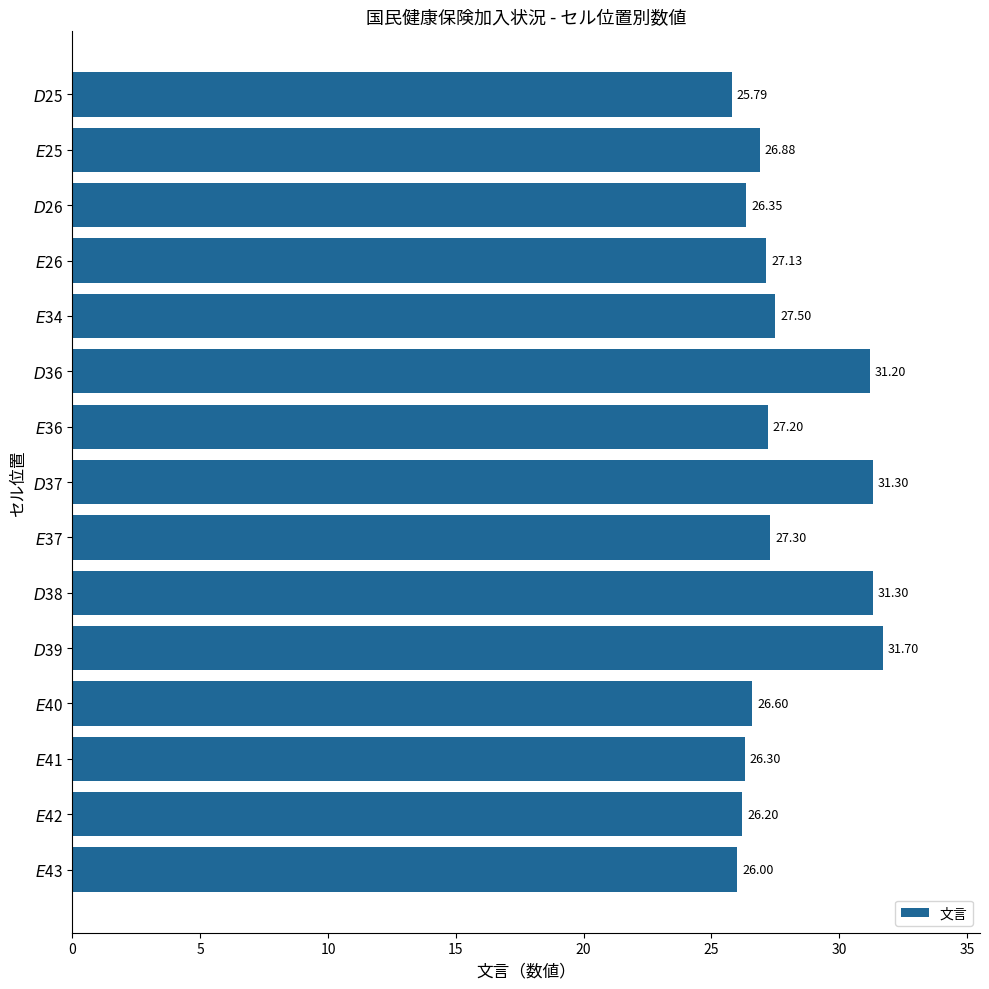

What is the smallest value displayed?

25.8